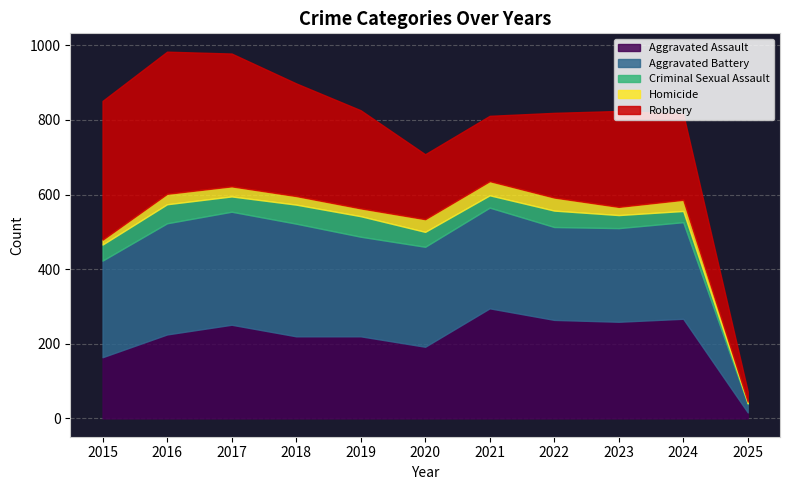

At which category is the sum across all series the highest?

2016